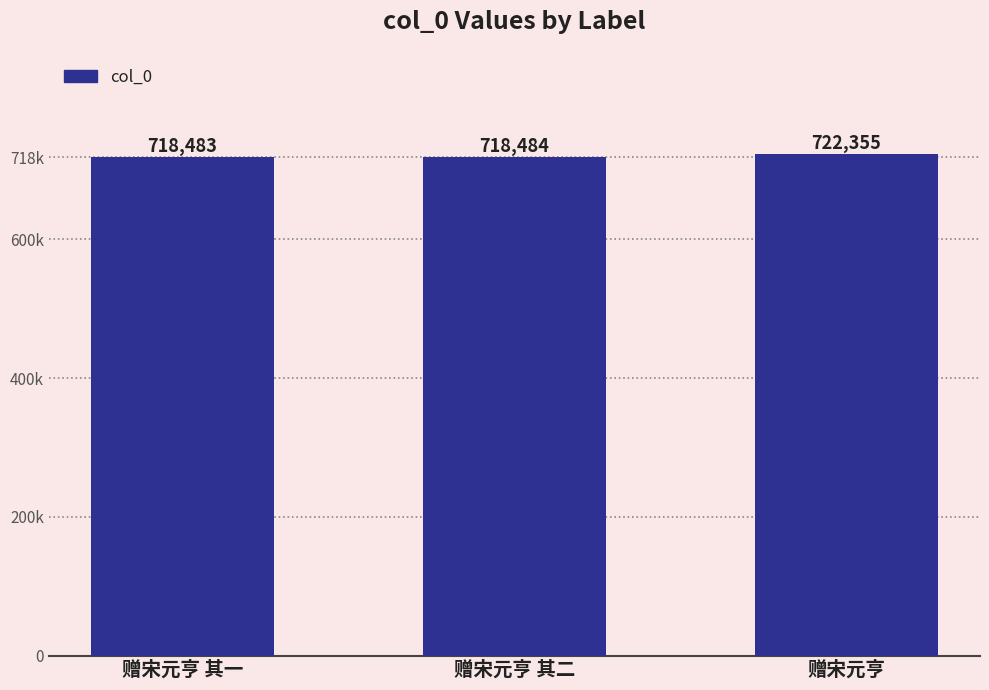

Approximately how many times larger is the value at 赠宋元亨 其二 compared to 赠宋元亨 其一?

1.0